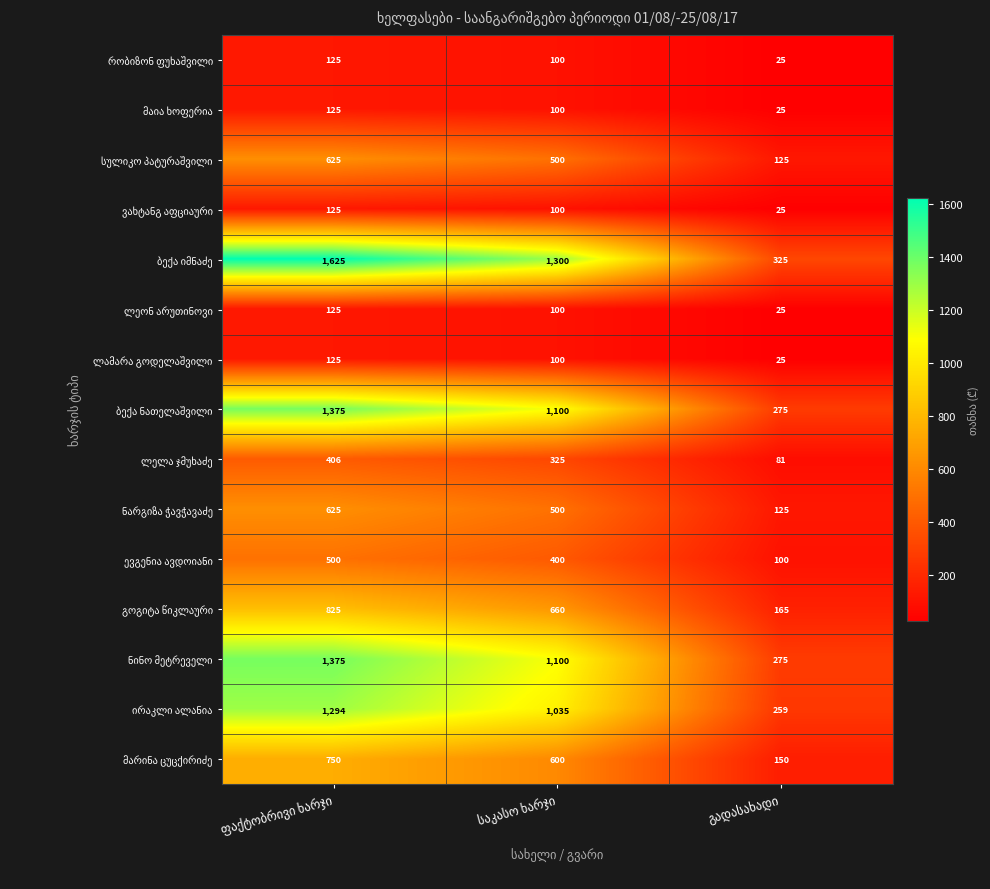

Rank the series at საკასო ხარჯი from lowest to highest value.

რობიზონ ფუხაშვილი, მაია ხოფერია, ვახტანგ აფციაური, ლეონ არუთინოვი, ლამარა გოდელაშვილი, ლელა ჯმუხაძე, ევგენია ავდოიანი, სულიკო პატურაშვილი, ნარგიზა ჭავჭავაძე, მარინა ცუცქირიძე, გოგიტა წიკლაური, ირაკლი ალანია, ბექა ნათელაშვილი, ნინო მეტრეველი, ბექა იმნაძე